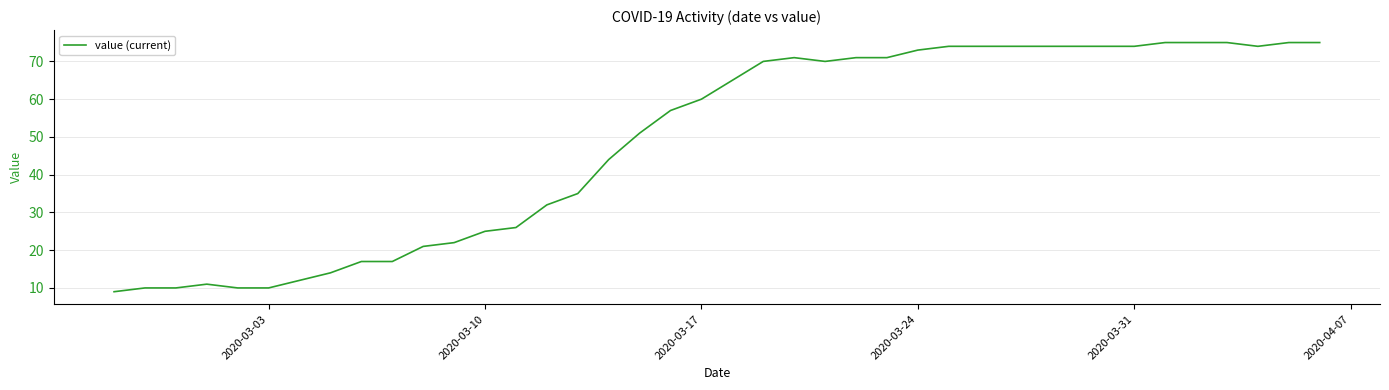

What is the greatest value displayed?

75